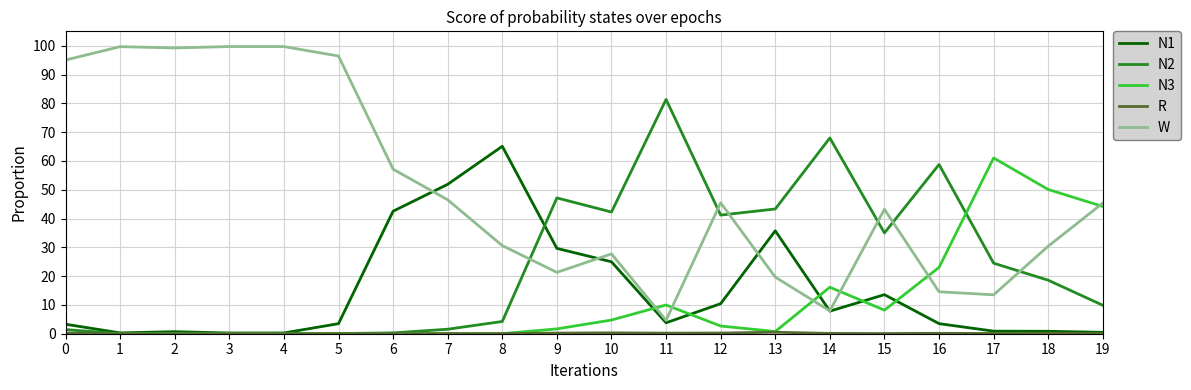

Which has a higher value, 7 or 3?

7